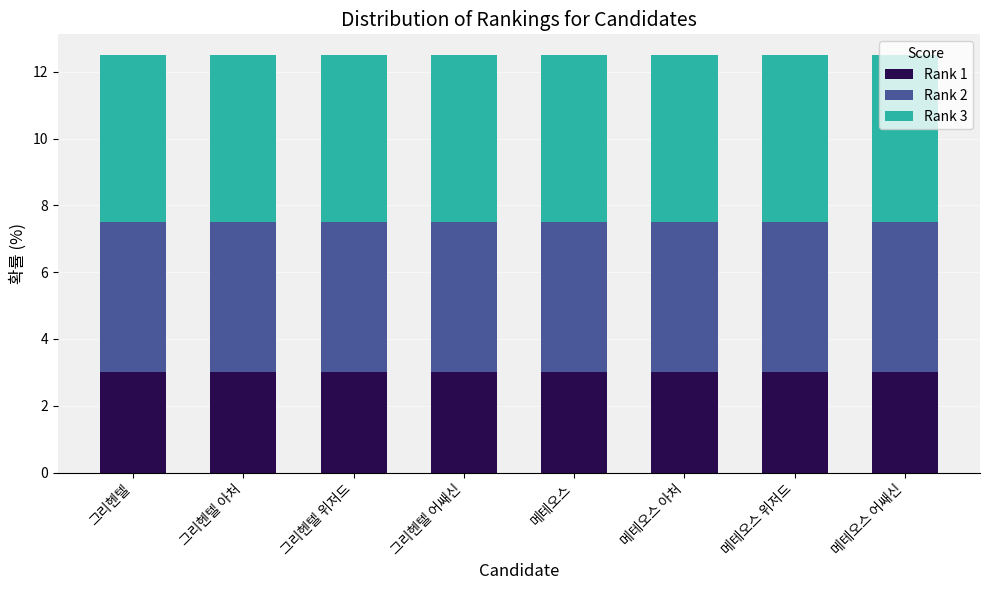

What is the total value across all series at 그리헨텔?

12.5